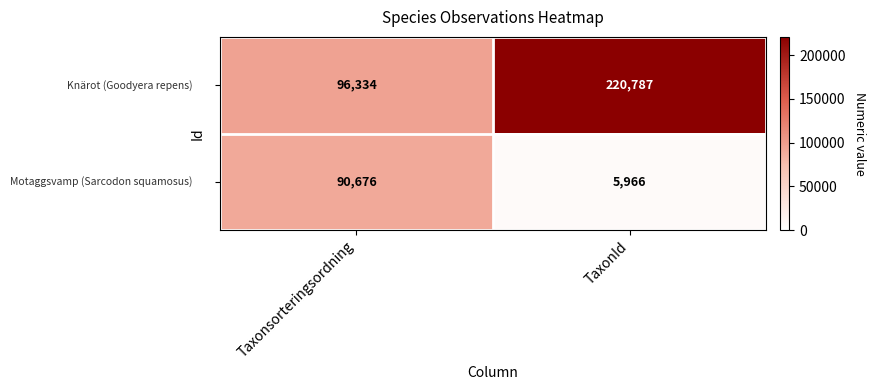

At which category is the sum across all series the highest?

TaxonId